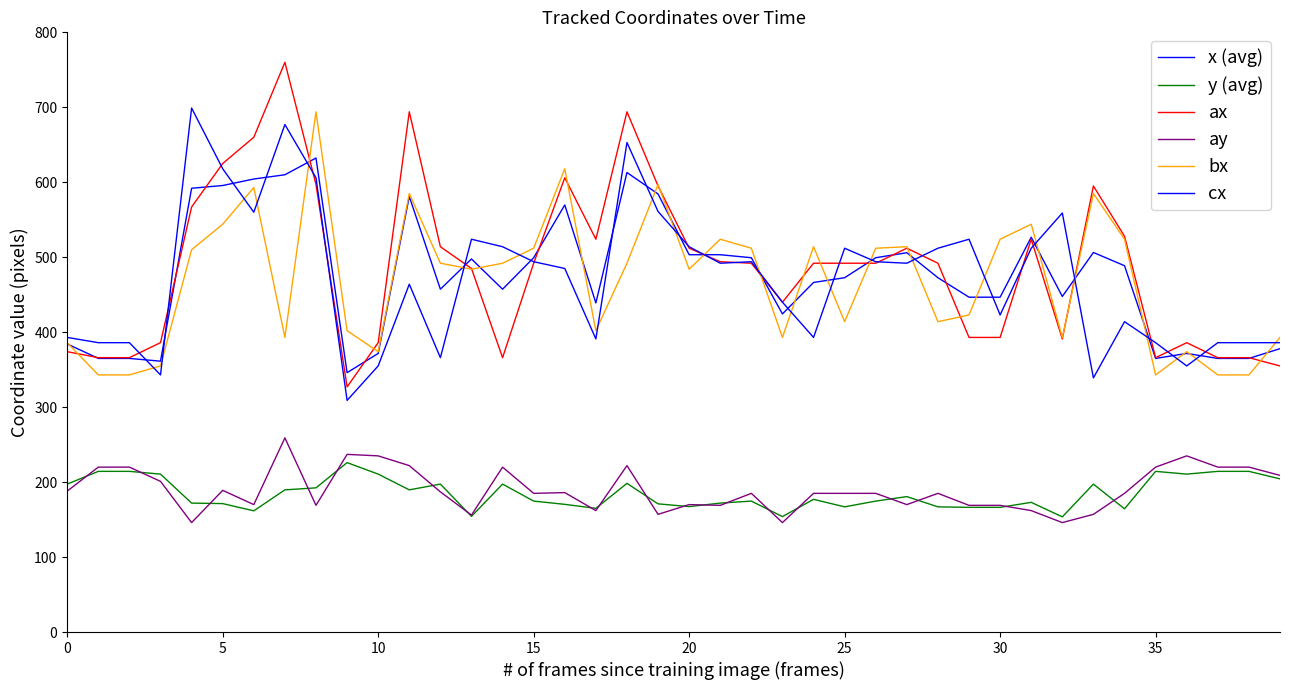

What is the difference between the second highest and minimum values in the ax series?

367.0